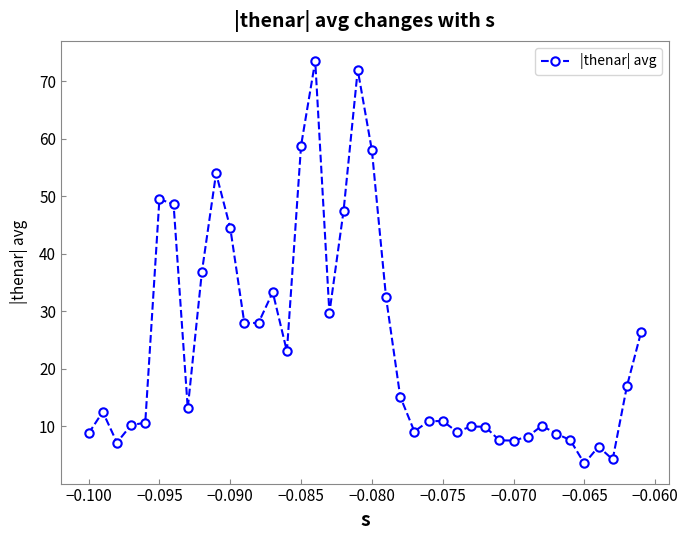

What is the average value?

24.0